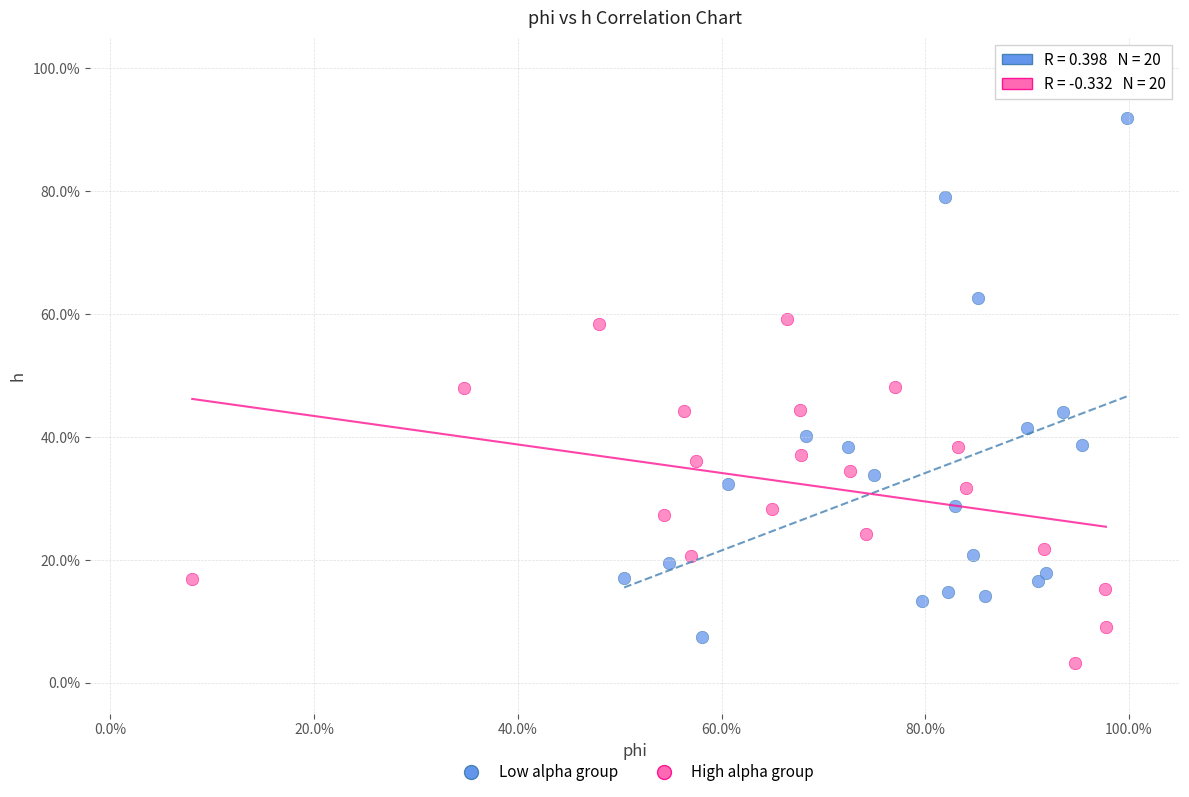

Which series reaches the maximum Y coordinate?

Low alpha group